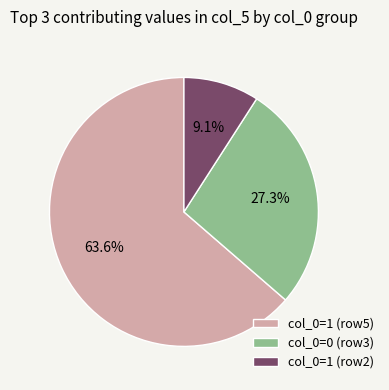

Is the sum of col_0=1 (row2) and col_0=0 (row3) greater than half?

No